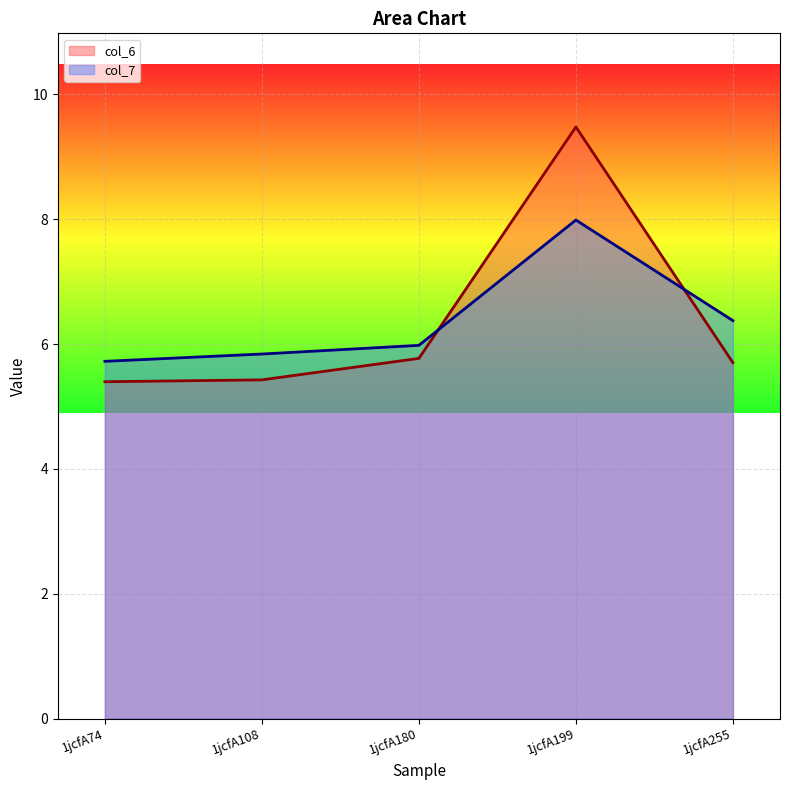

What are all the series names shown in the legend?

col_6, col_7